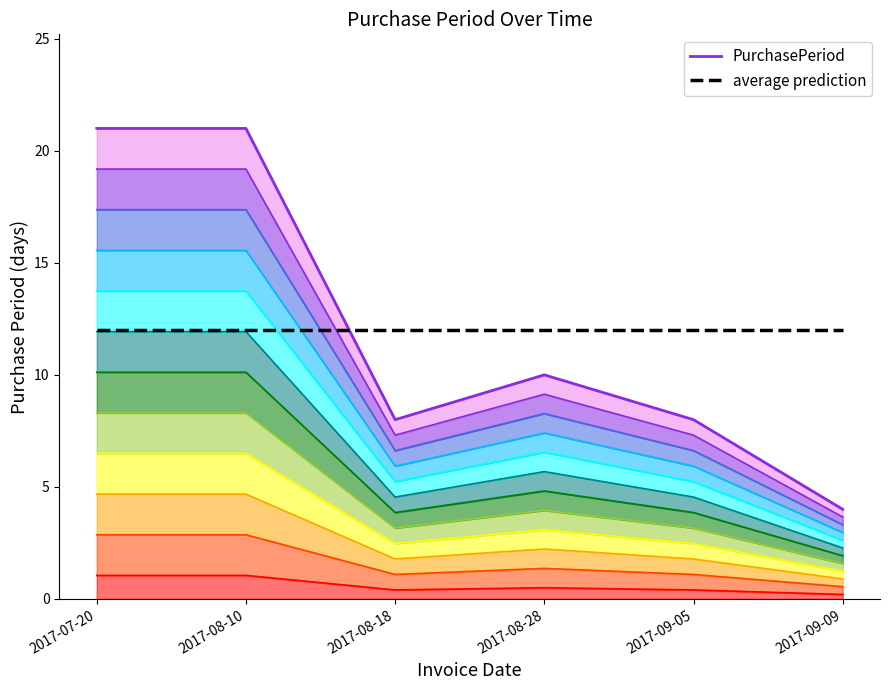

Reading right to left, what are all the values shown in this chart?

PurchasePeriod band 12: 4	8	10	8	21	21
PurchasePeriod: 4	8	10	8	21	21
average prediction: 12	12	12	12	12	12